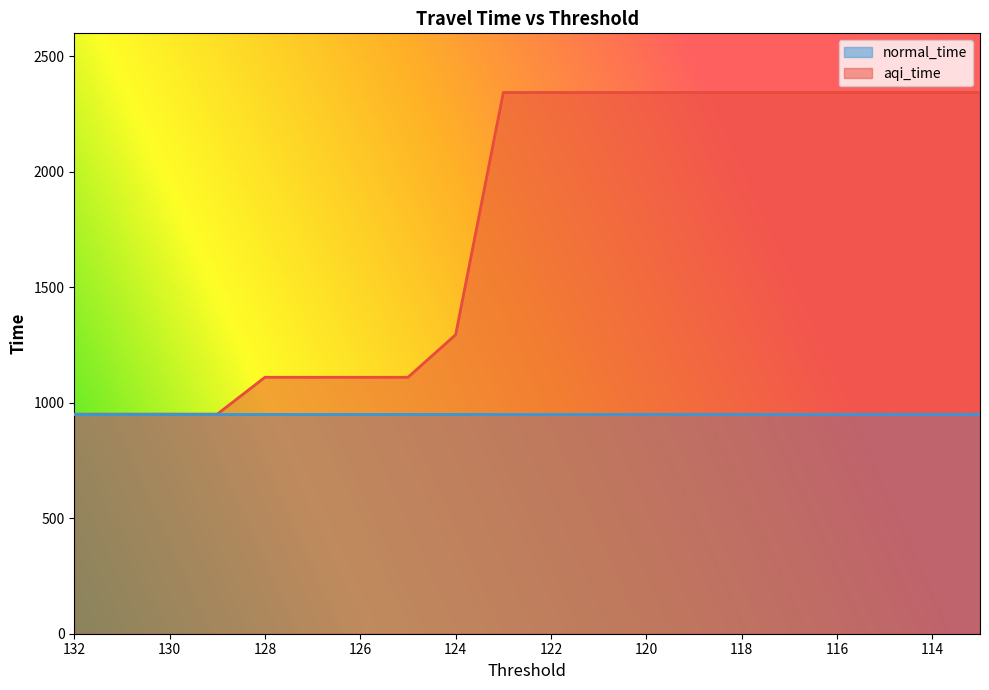

True or false: there are more than 2 points higher than both neighbors.

False